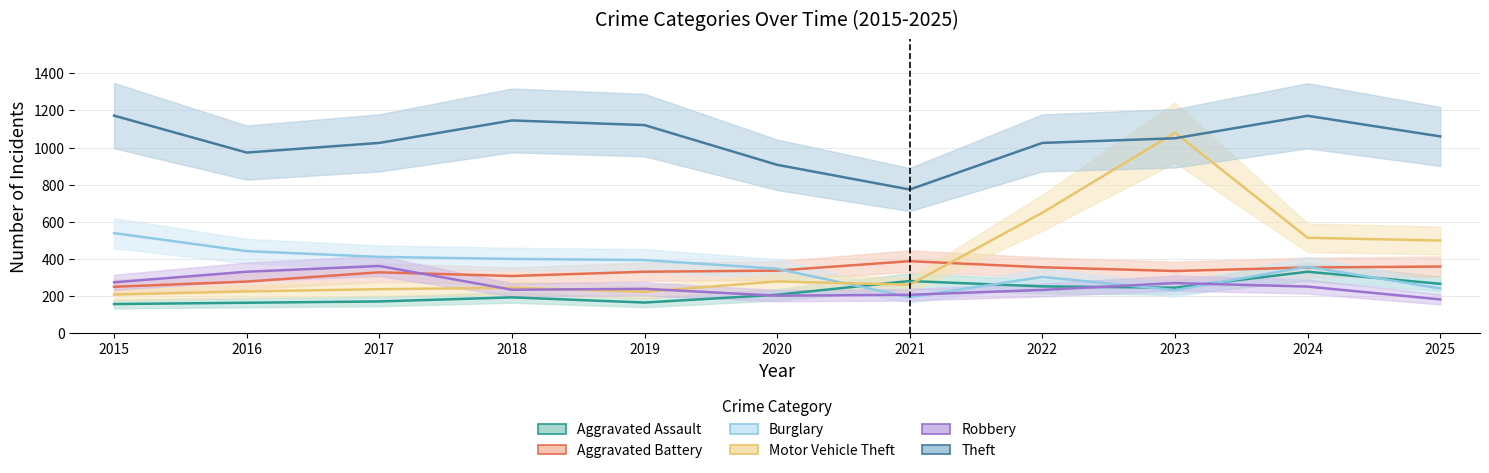

Reading left to right, what are all the values shown in this chart?

Aggravated Assault: 157	164	171	193	165	207	281	252	245	331	266
Aggravated Battery: 250	278	328	308	331	337	388	355	335	354	359
Burglary: 539	442	411	400	394	347	194	303	232	358	241
Motor Vehicle Theft: 208	225	237	245	223	279	261	649	1080	514	499
Robbery: 274	331	362	234	239	202	207	233	270	251	182
Theft: 1172	973	1025	1146	1121	907	774	1025	1050	1171	1060